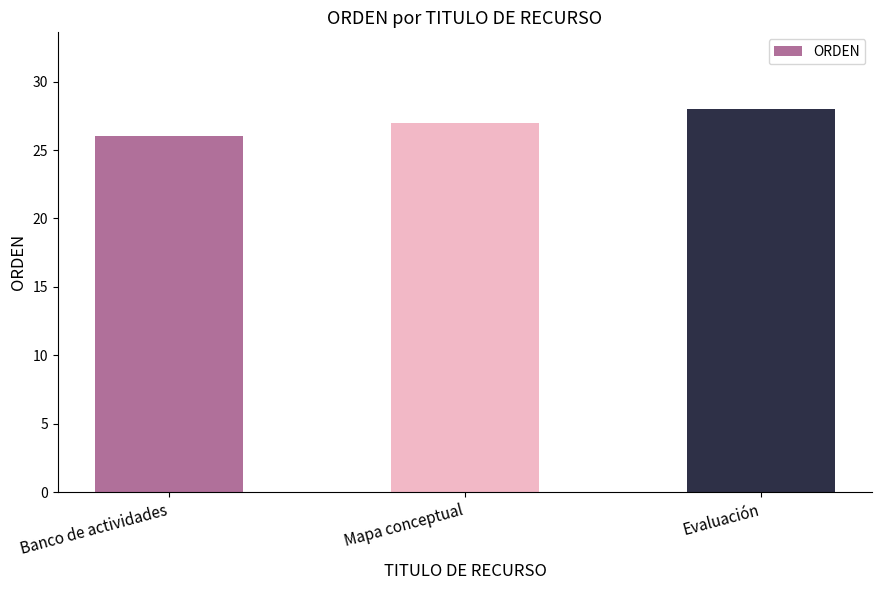

What is the value of the 1st bar from the left?

26